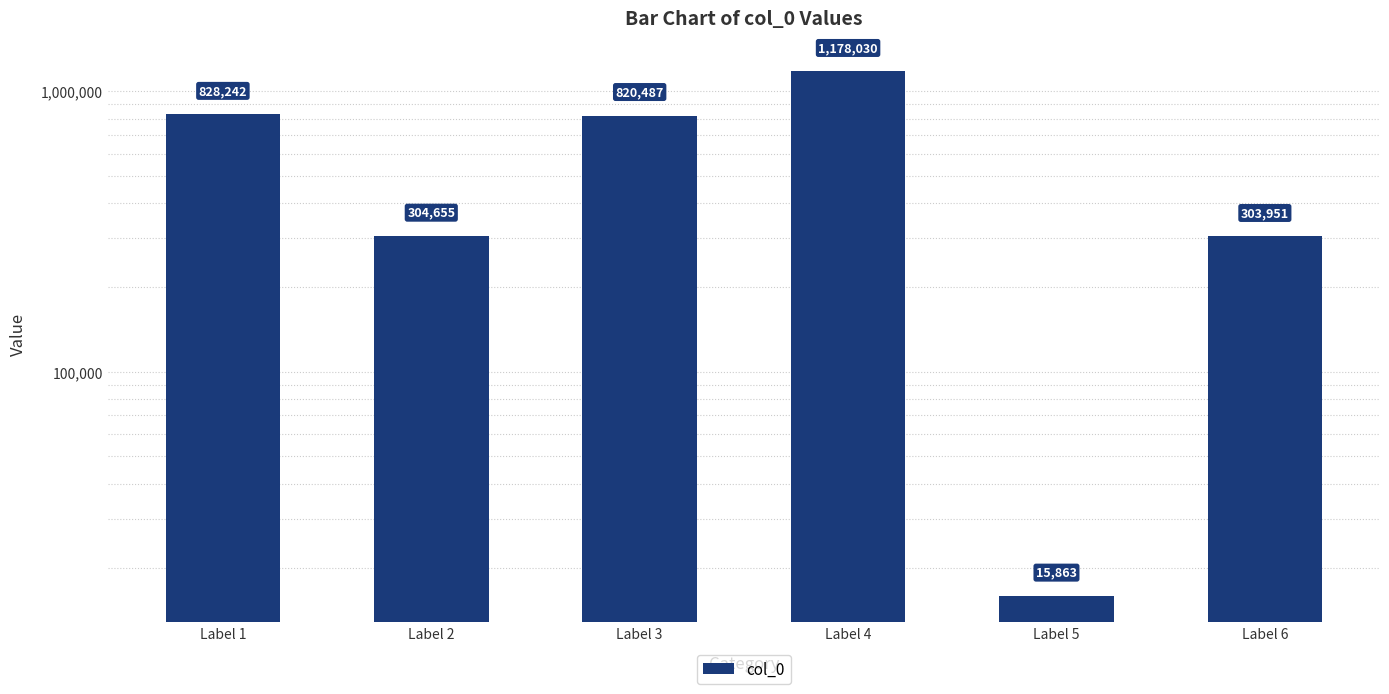

Rank the categories by value from lowest to highest.

Label 5, Label 6, Label 2, Label 3, Label 1, Label 4